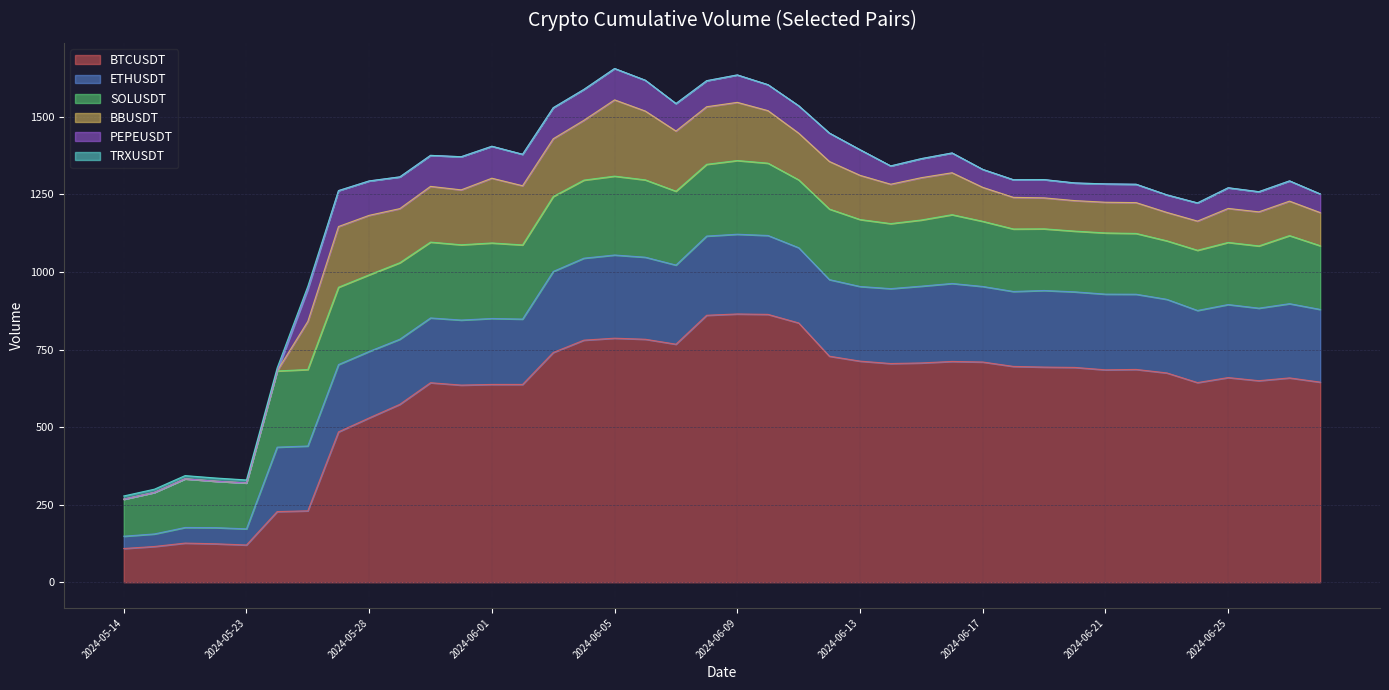

Does the chart have visible grid lines?

Yes